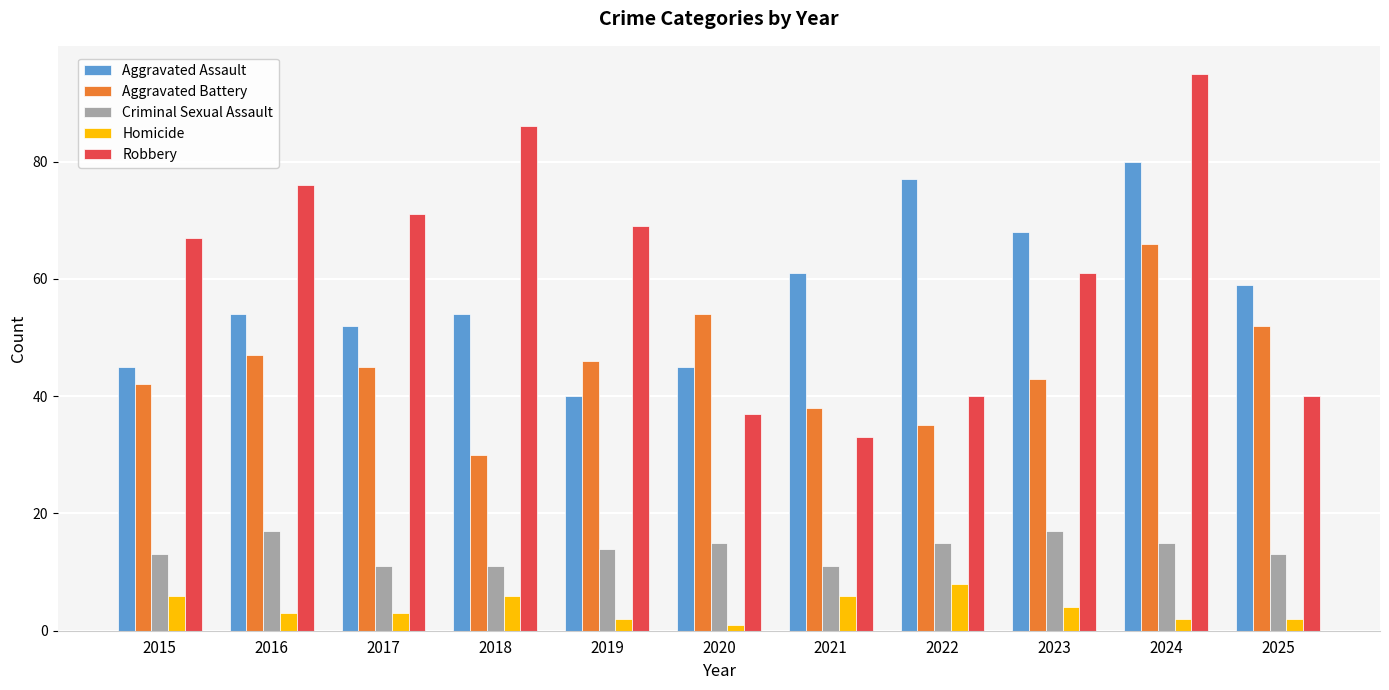

At how many categories does at least one series exceed 73?

4